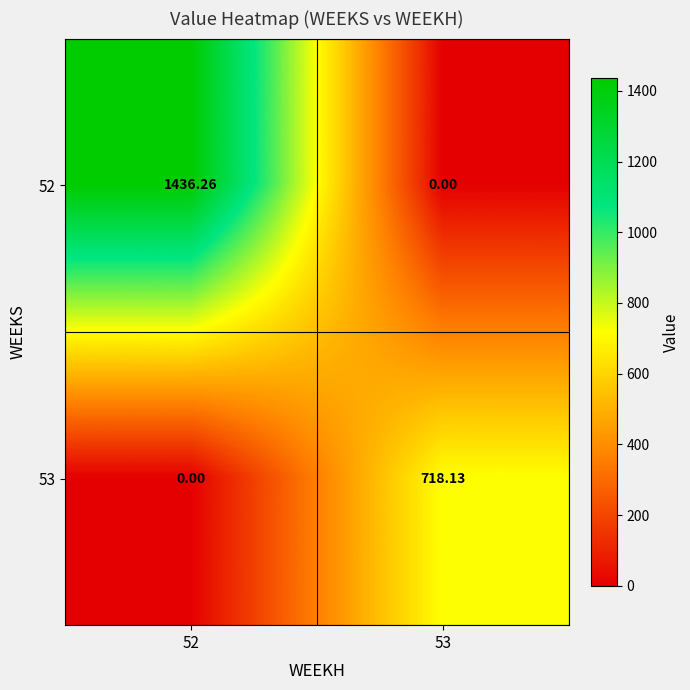

How many series are shown in this chart?

2